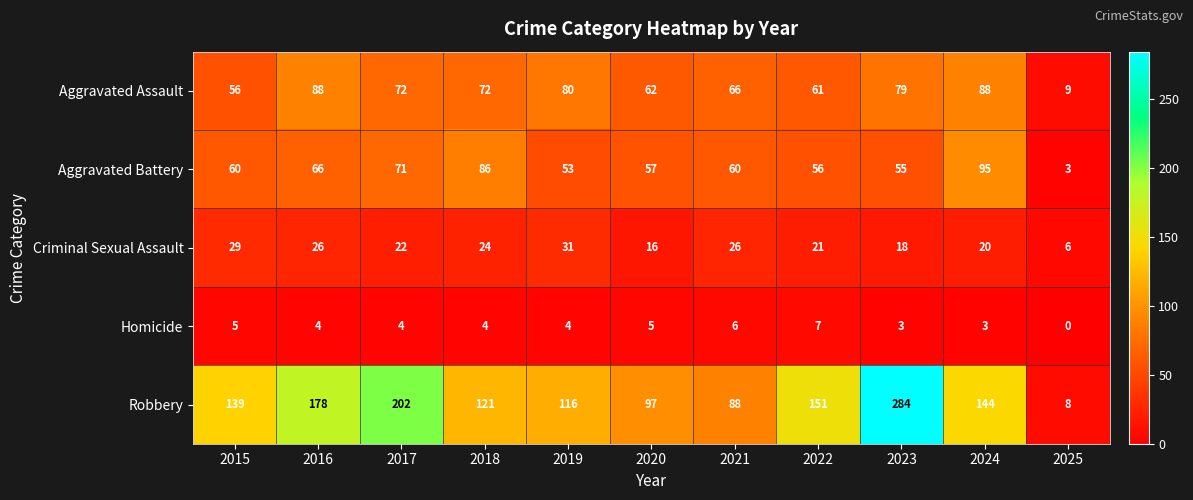

The Homicide series shows 3 at 2023. True or false?

True